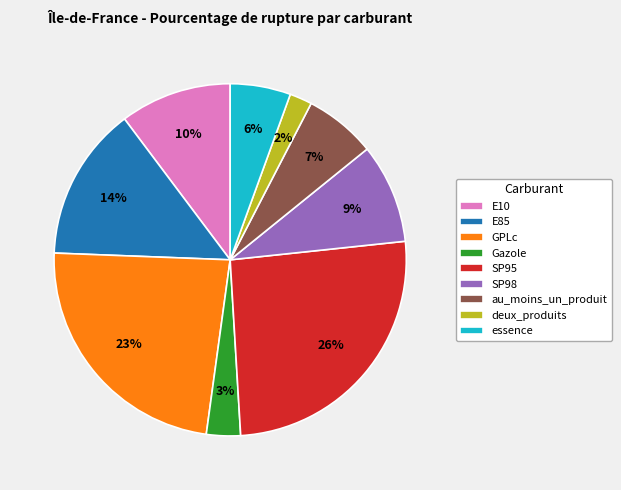

Which has a higher value, SP98 or SP95?

SP95